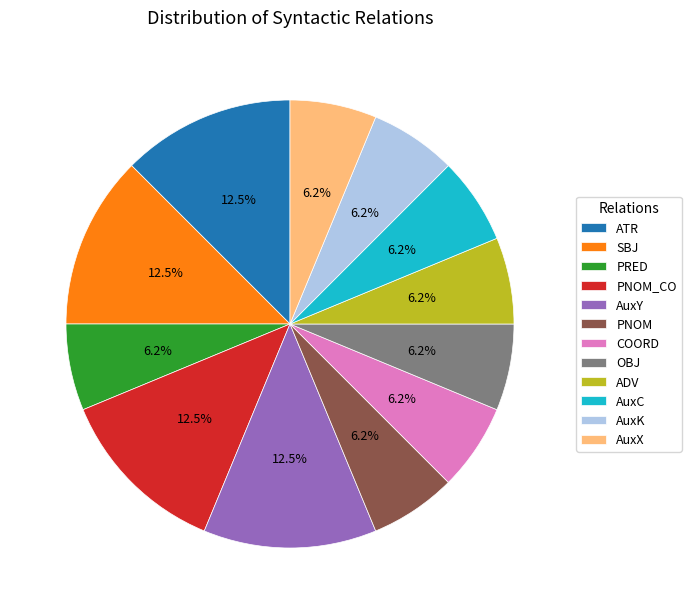

Count the number of slices in the pie.

12